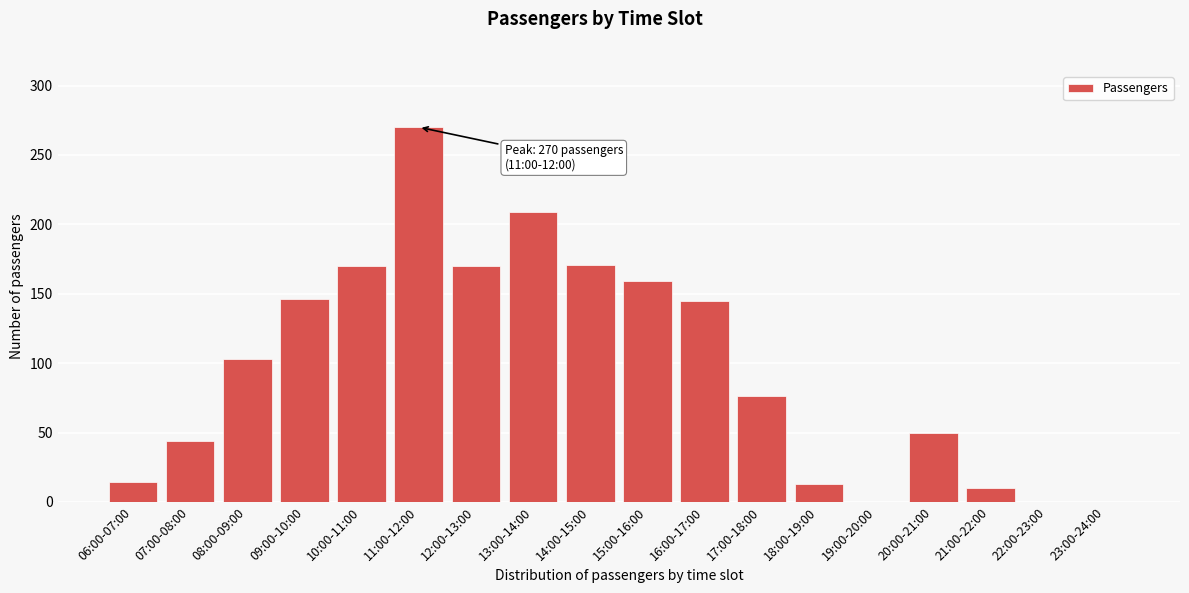

True or false: the data shows 10 at 07:00-08:00.

False